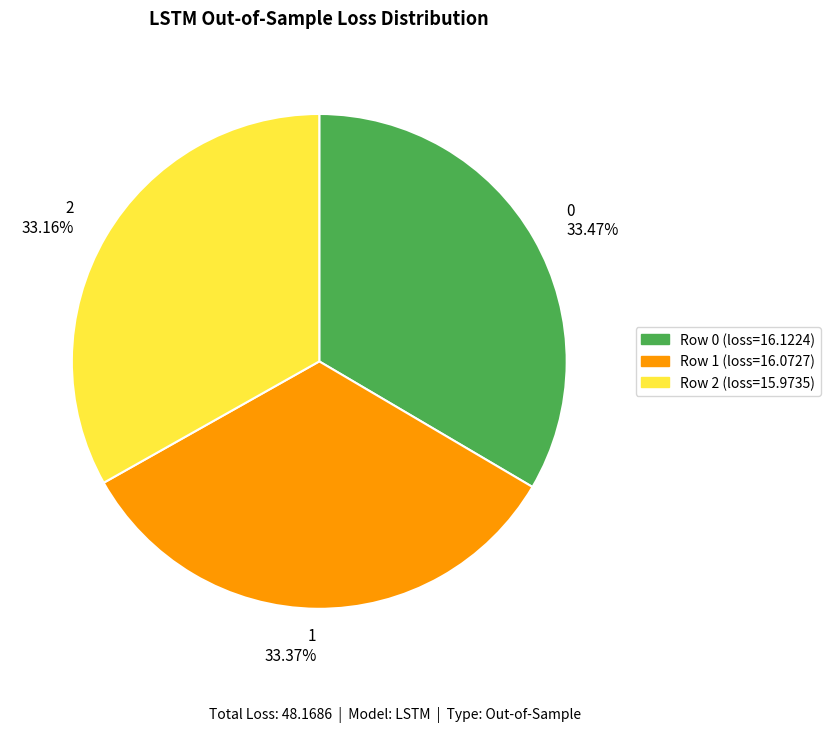

The 0 slice represents 45% of the pie. True or false?

False